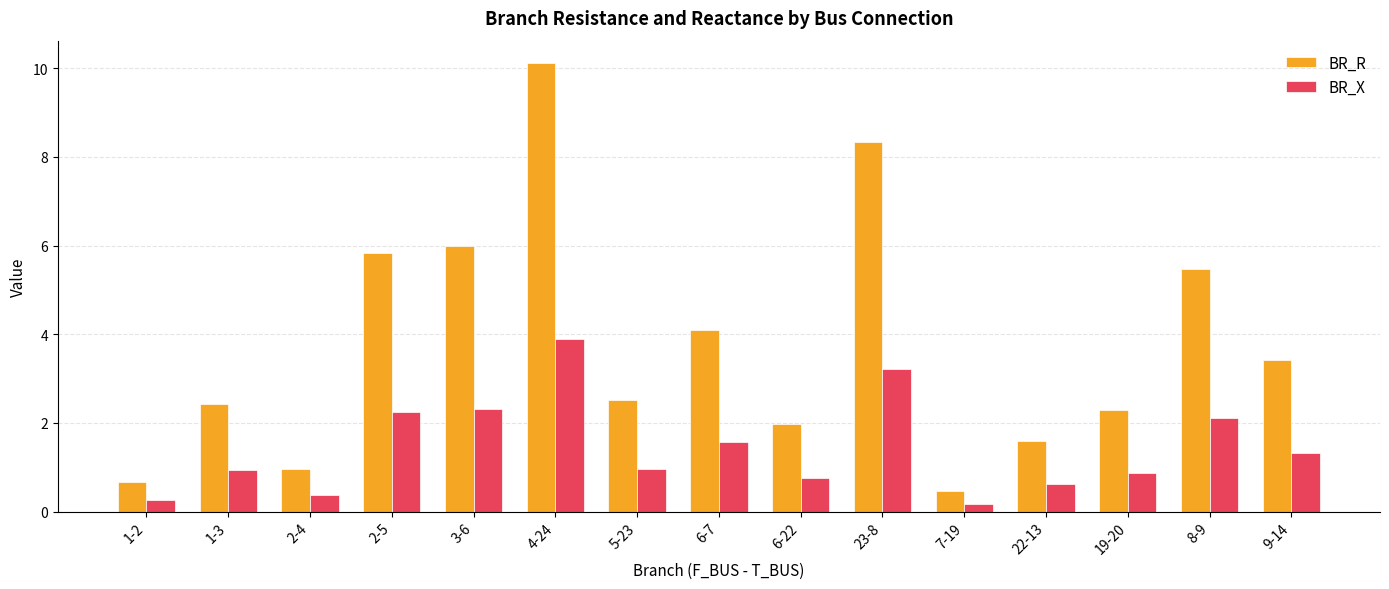

Which series has the widest spread of values?

BR_R